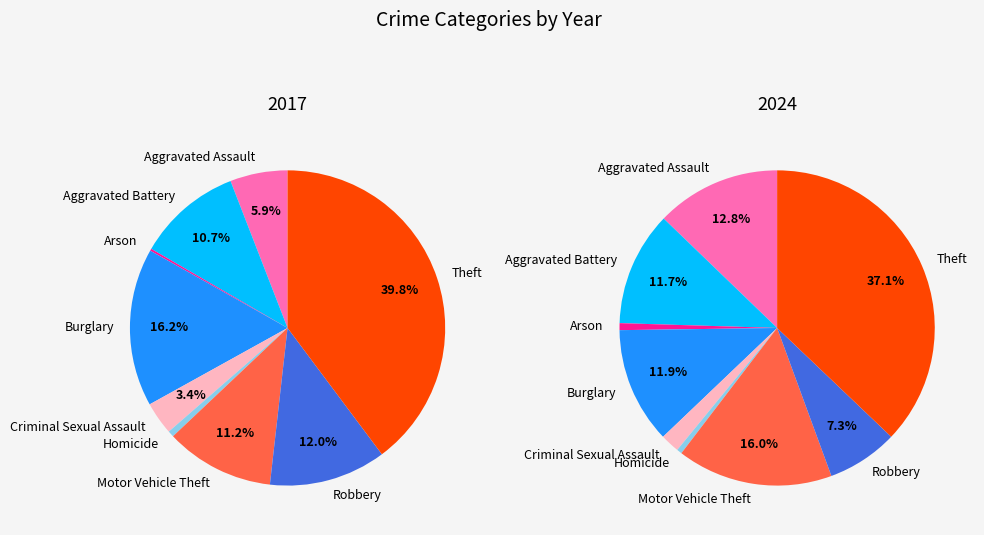

To the nearest percent, what portion does Aggravated Assault represent?

6%